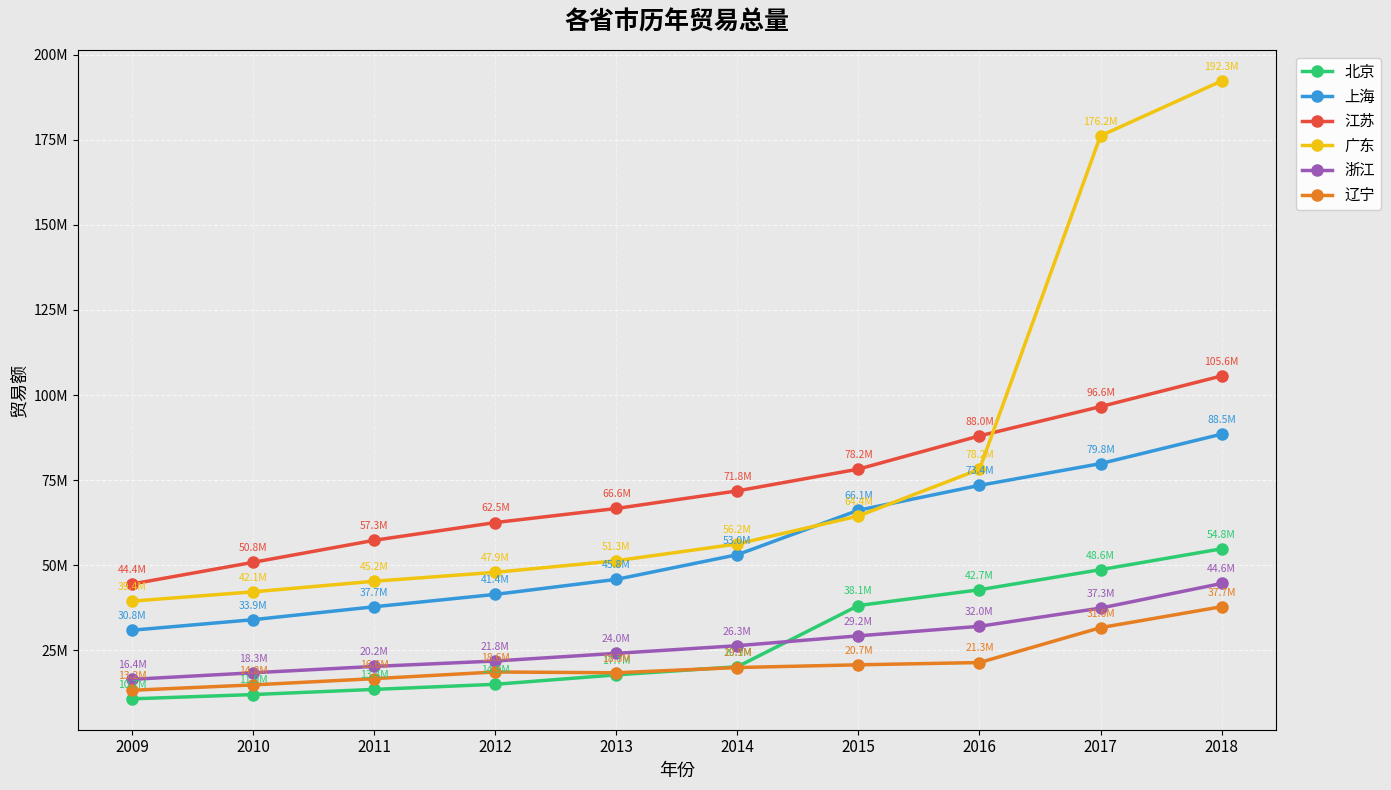

At which label does 广东 reach its peak?

2018